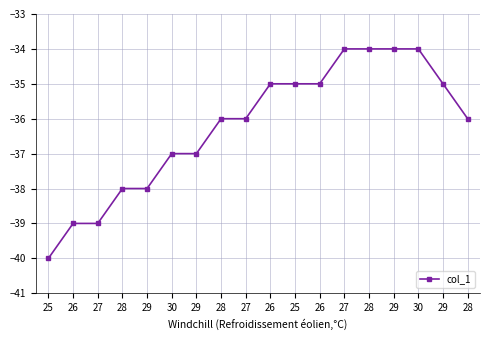

Count the number of data series in this chart.

1